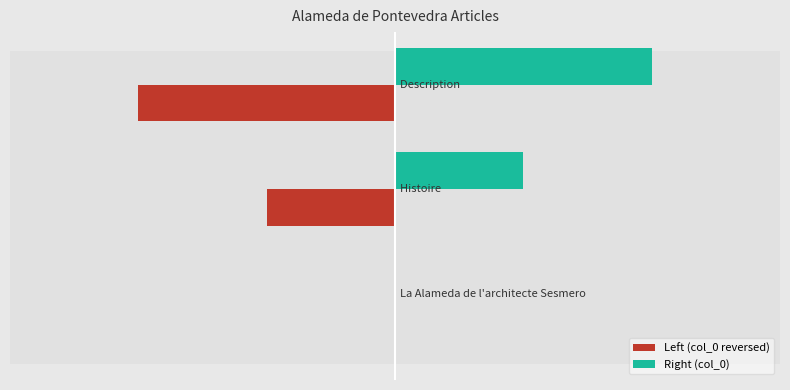

Reading right to left, what are all the values shown in this chart?

Left (col_0 reversed): −1=-2	−2=-1	−3=0
Right (col_0): −1=2	−2=1	−3=0